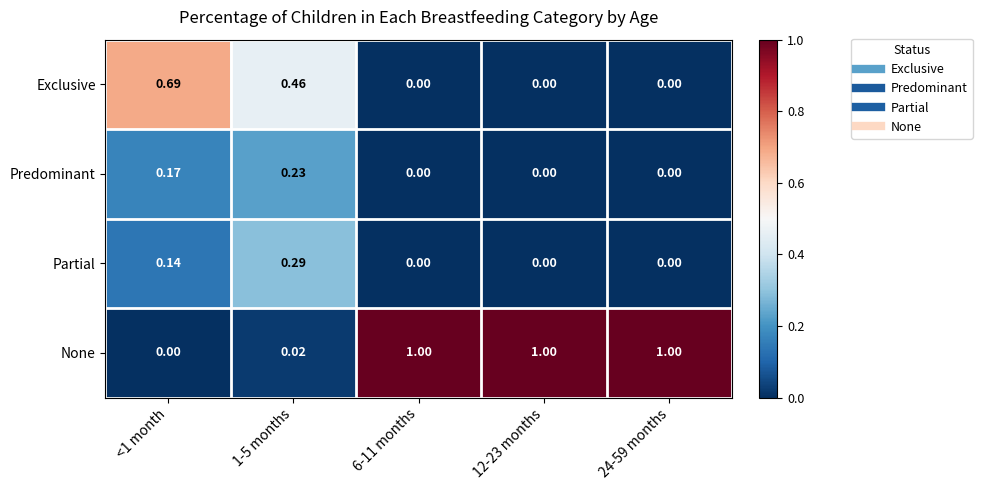

Which series has the largest total across all categories?

None